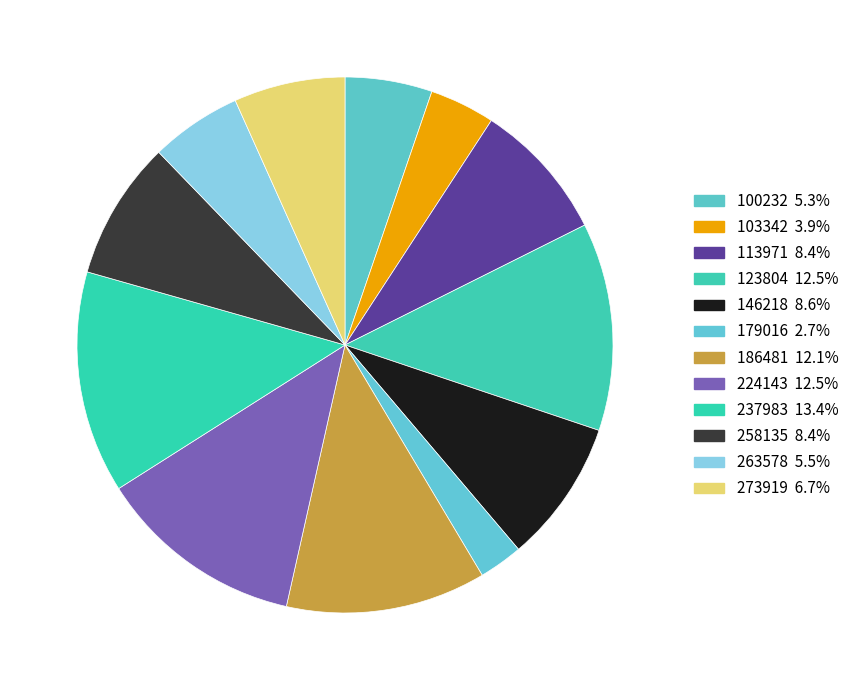

How many slices are in this pie chart?

12